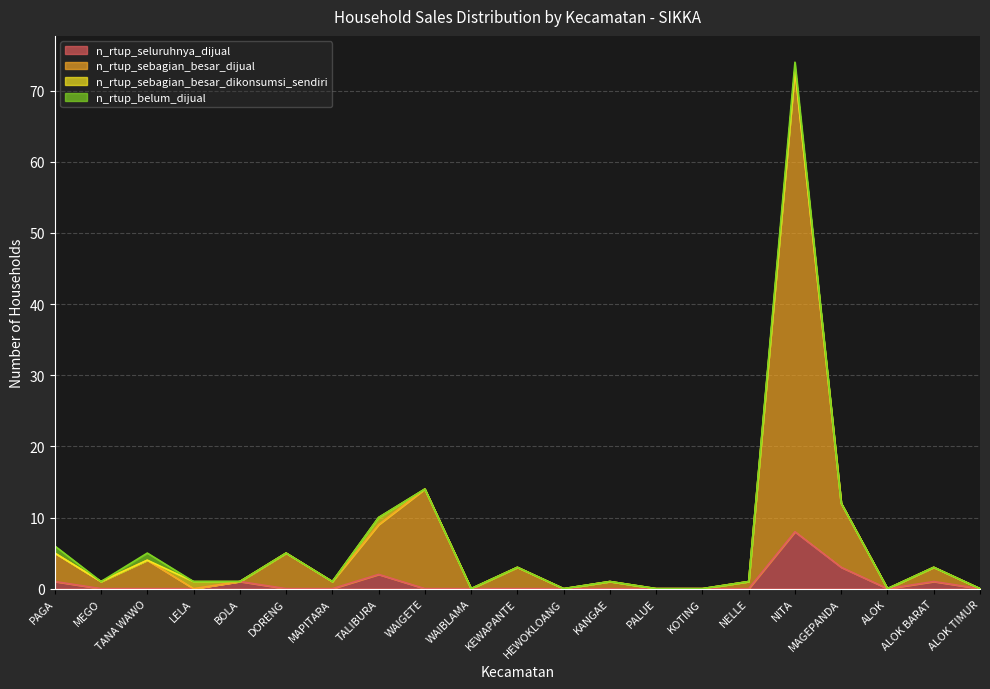

What position from the right is ALOK BARAT?

2